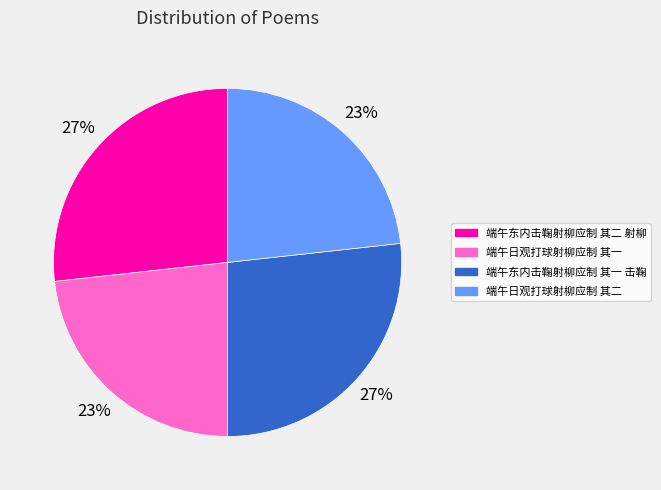

Which has a higher value, 端午日观打球射柳应制 其一 or 端午东内击鞠射柳应制 其二 射柳?

端午东内击鞠射柳应制 其二 射柳